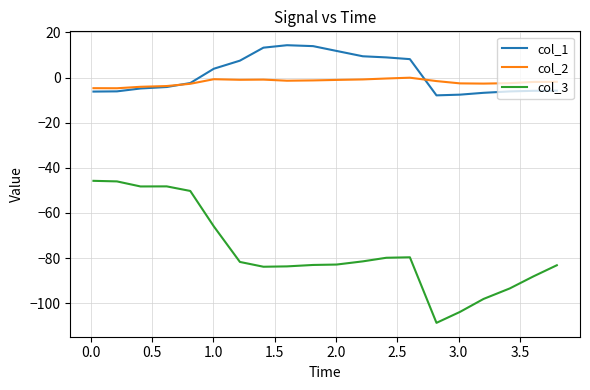

In col_3, how many points are higher than both neighbors (excluding endpoints)?

2